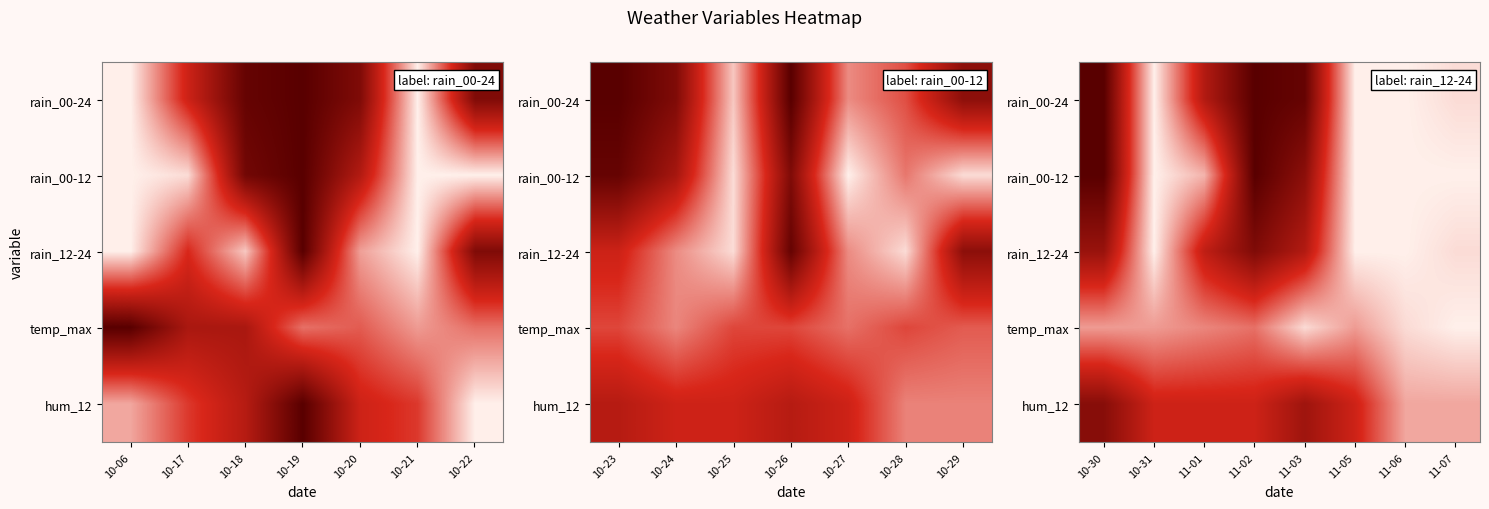

Count the number of data series in this chart.

5